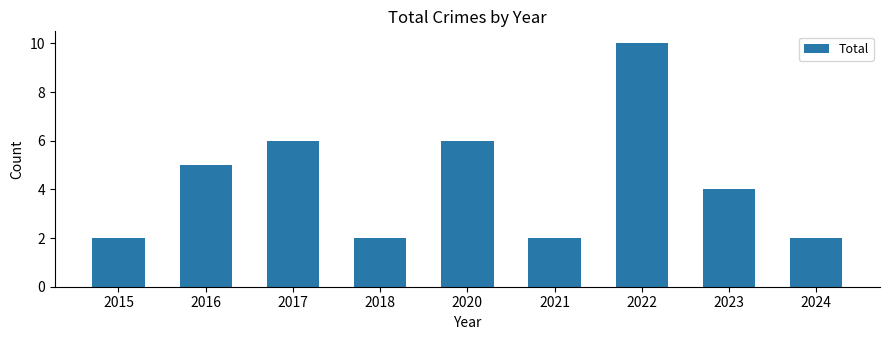

What is the greatest value displayed?

10